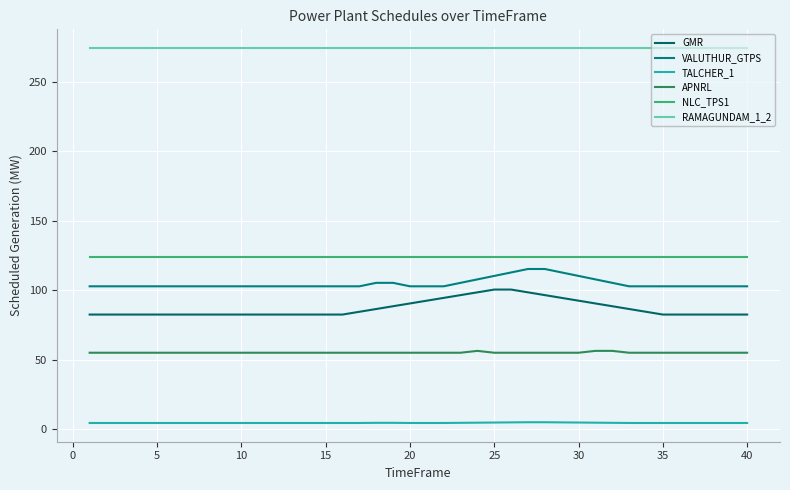

How many lines are shown in the chart?

6